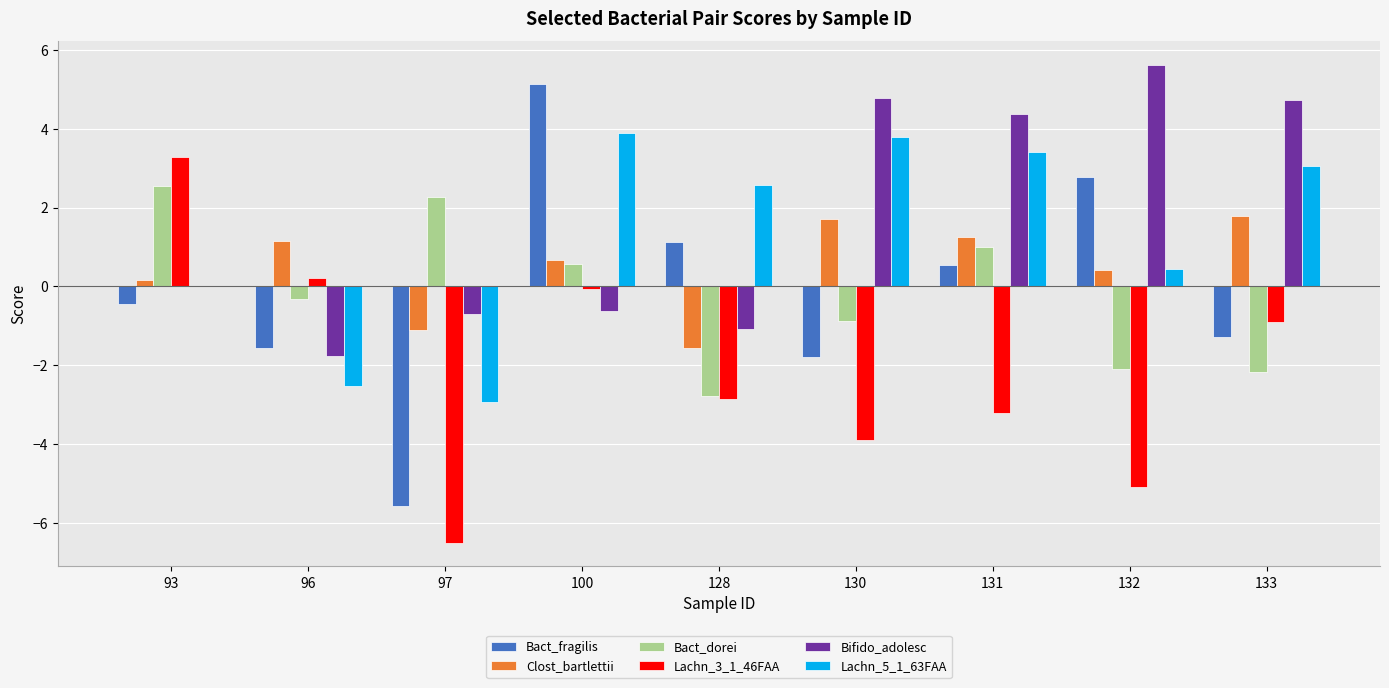

Which series changed the most between 96 and 131?

Bifido_adolesc